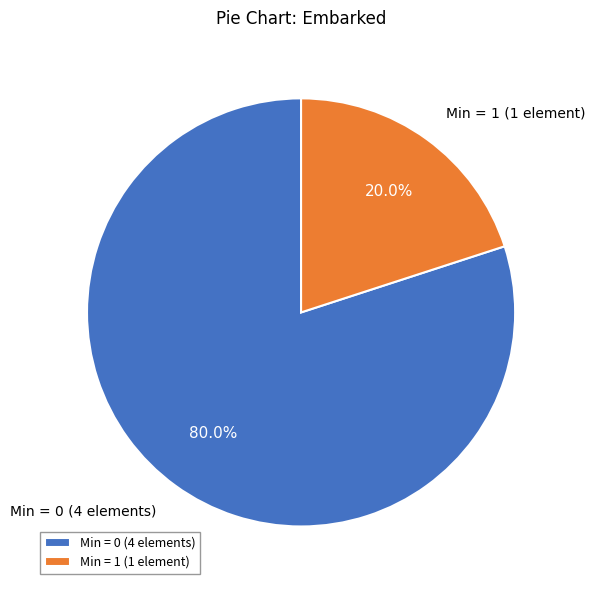

Does Min = 1 (1 element) account for over 50% of the chart?

No